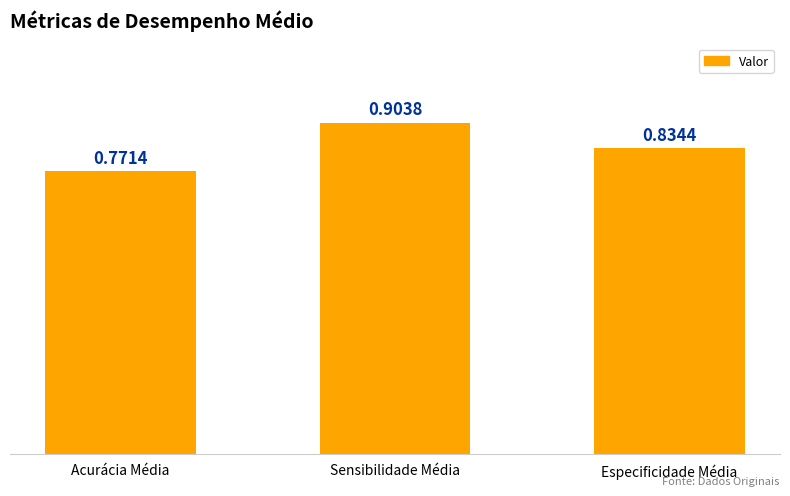

Where is the data nearest to the value 0?

Acurácia Média